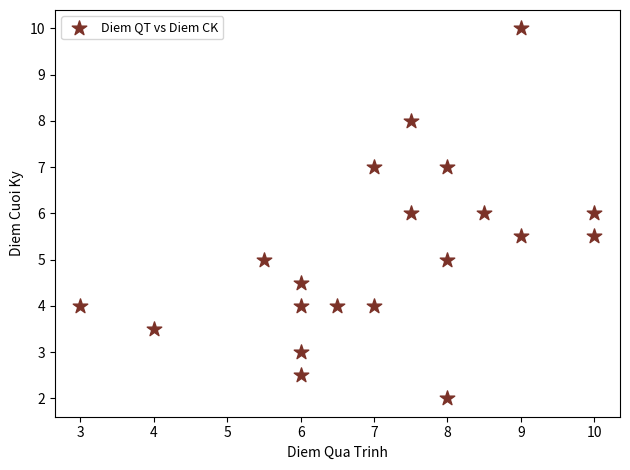

What is the range of X values (max minus min)?

7.0